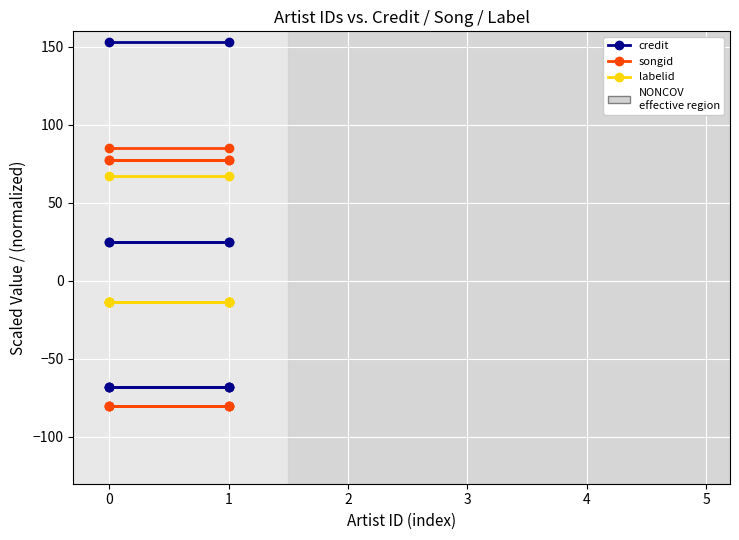

What is the spread (max minus min) of values at 1?

66.5